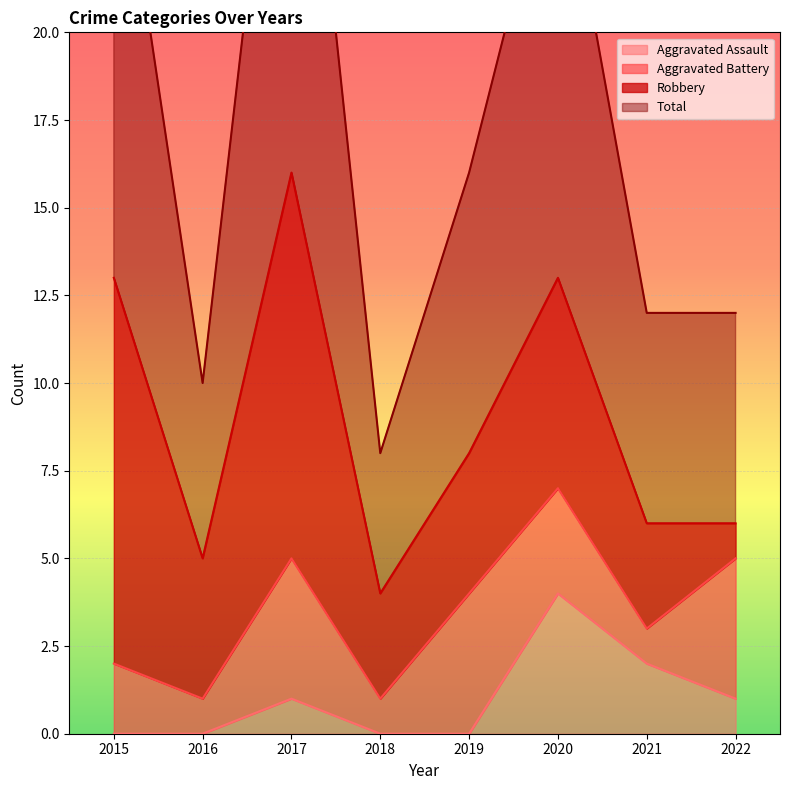

Which has a higher value, 2020 or 2015?

2020